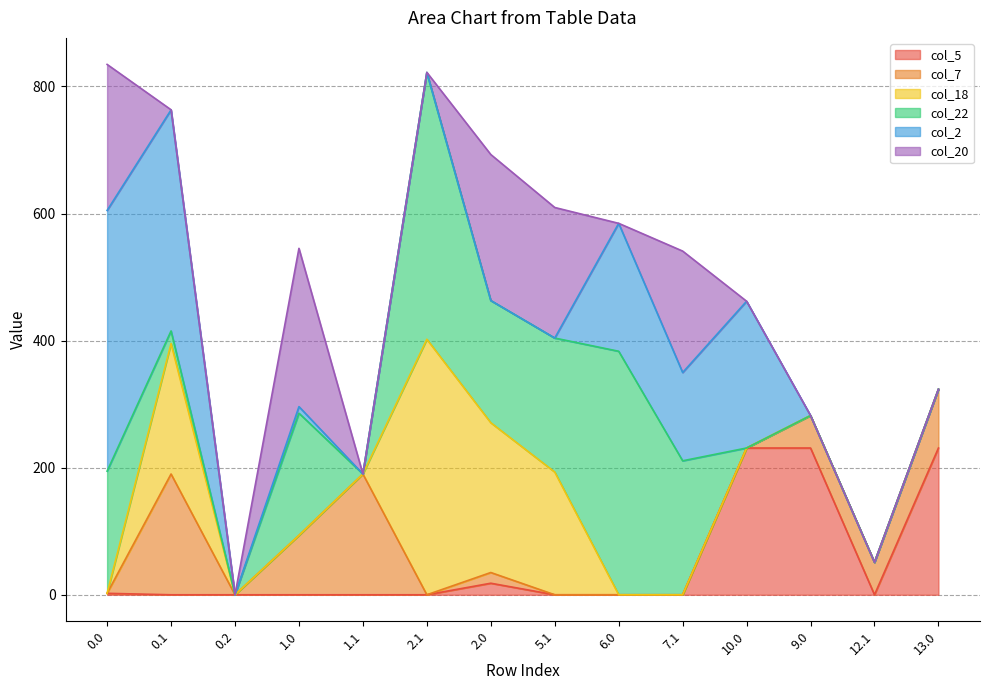

How many data points in col_22 are less than 192?

7